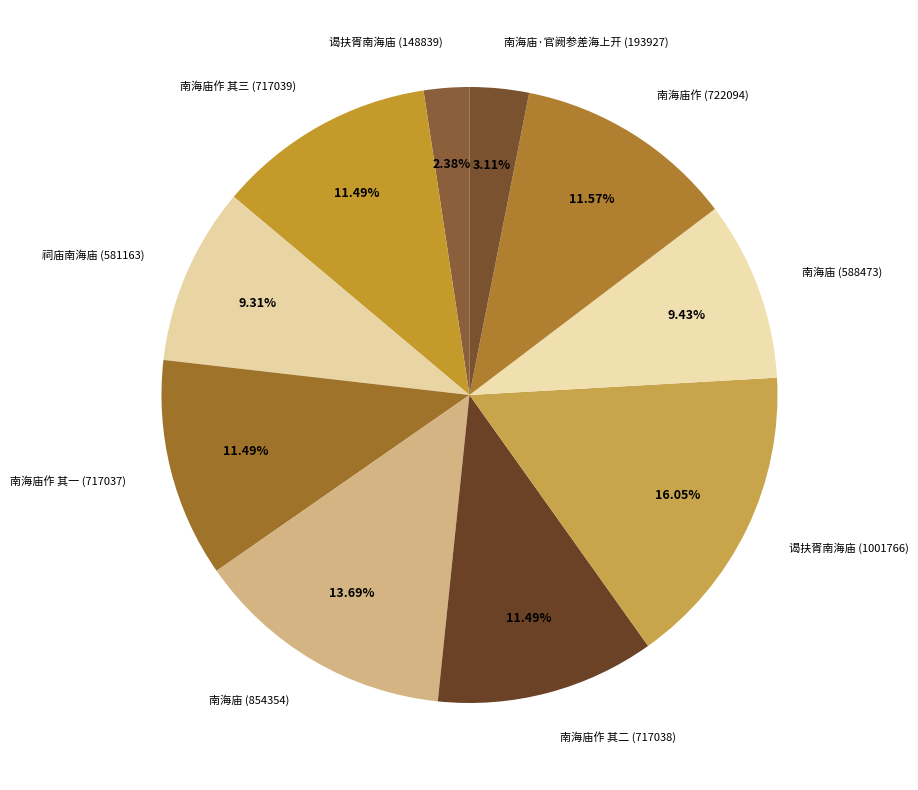

Does 南海庙作 其一 (717037) account for over 50% of the chart?

No